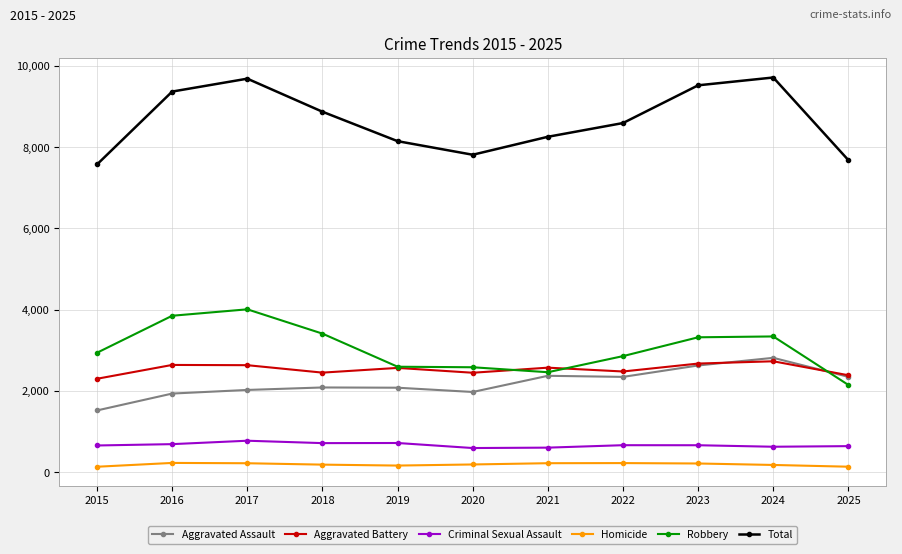

How many data points does each series have?

11